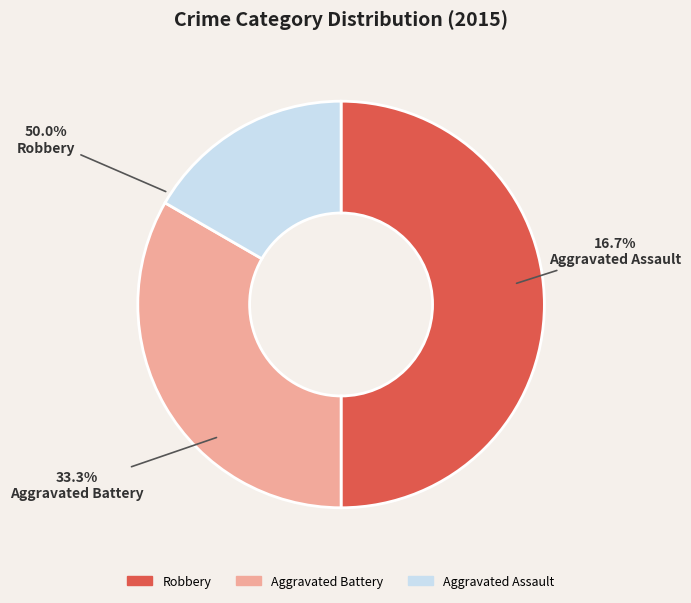

Does any single category account for the majority?

No